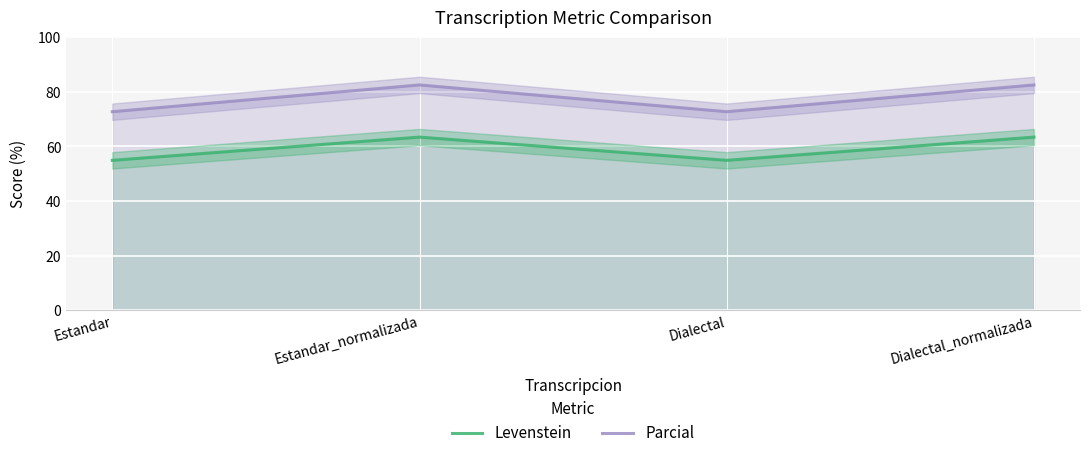

What is the value of the Parcial point at the 4th from the left?

82.5